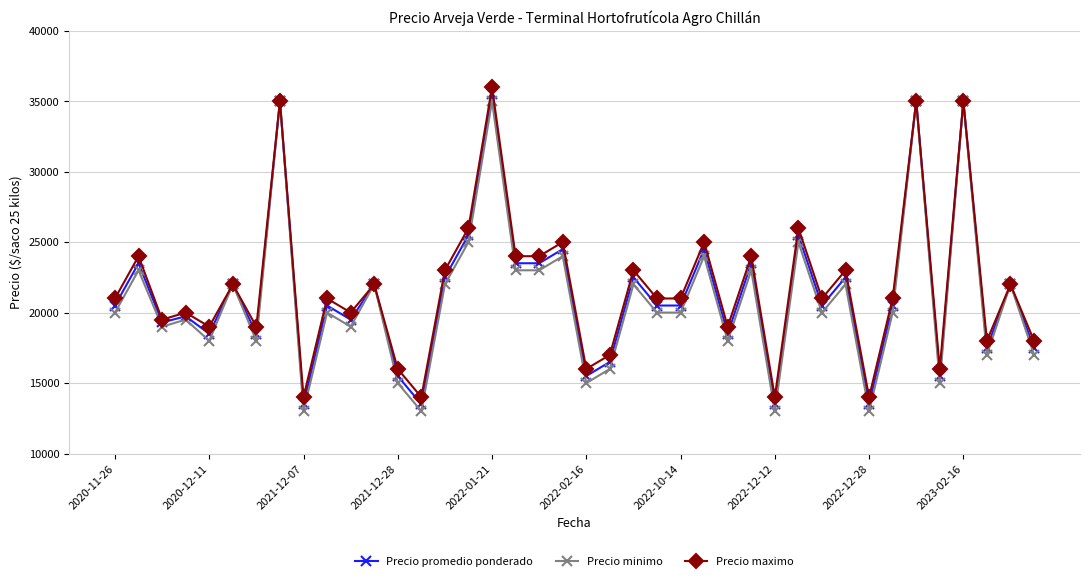

What is the maximum value for Precio maximo?

36000